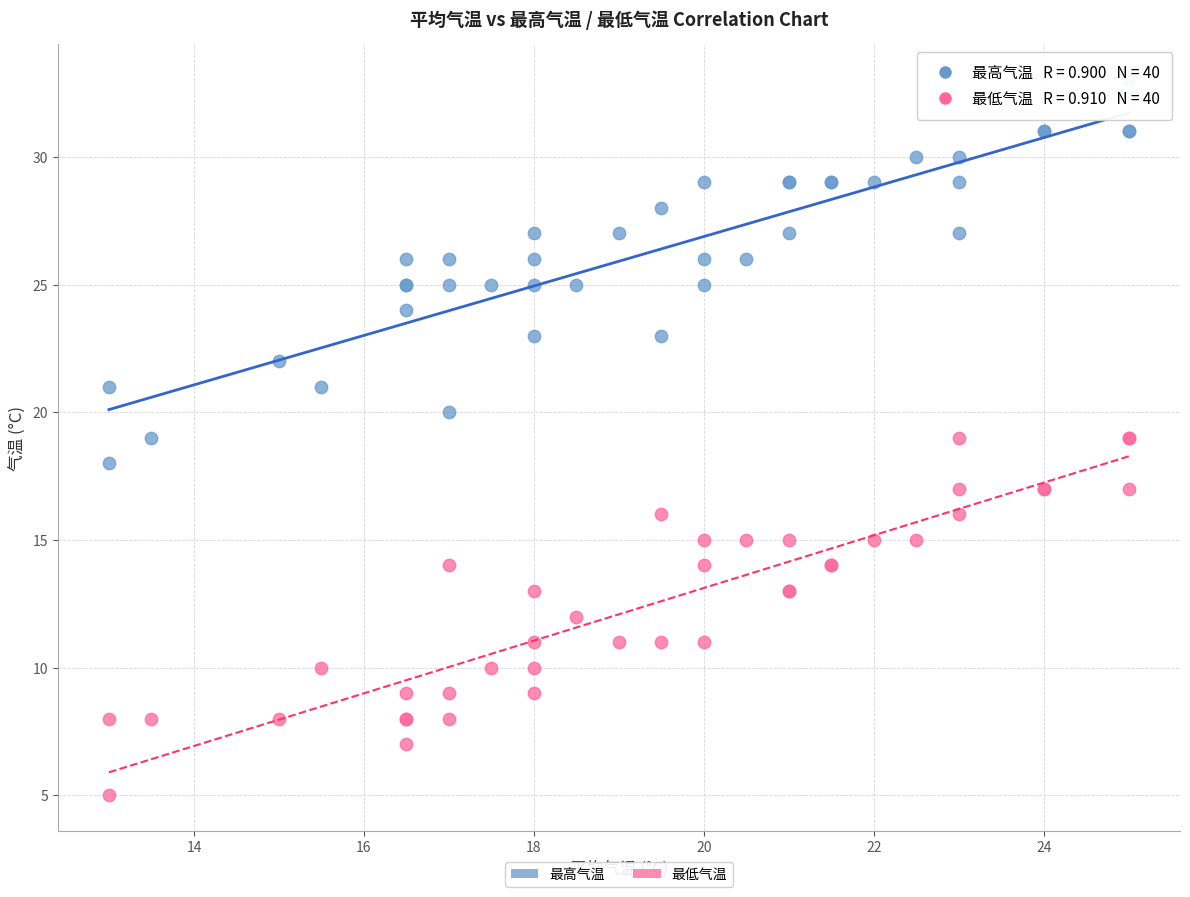

Which series contains the lowest Y value?

最低气温